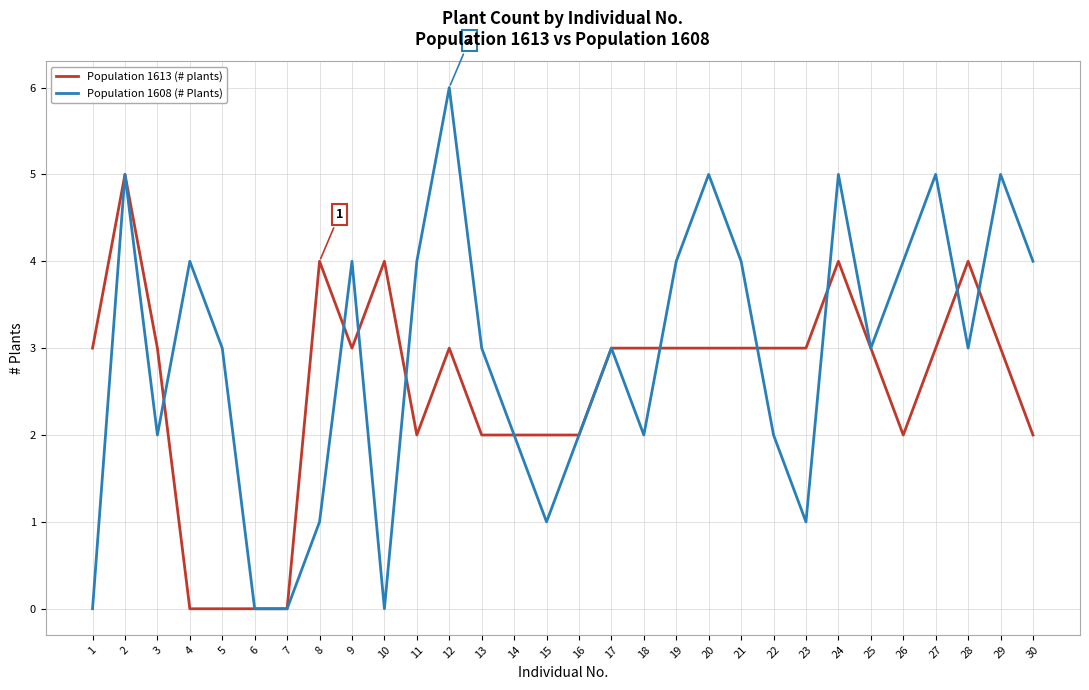

How many Population 1613 (# plants) values are between 2 and 3?

21